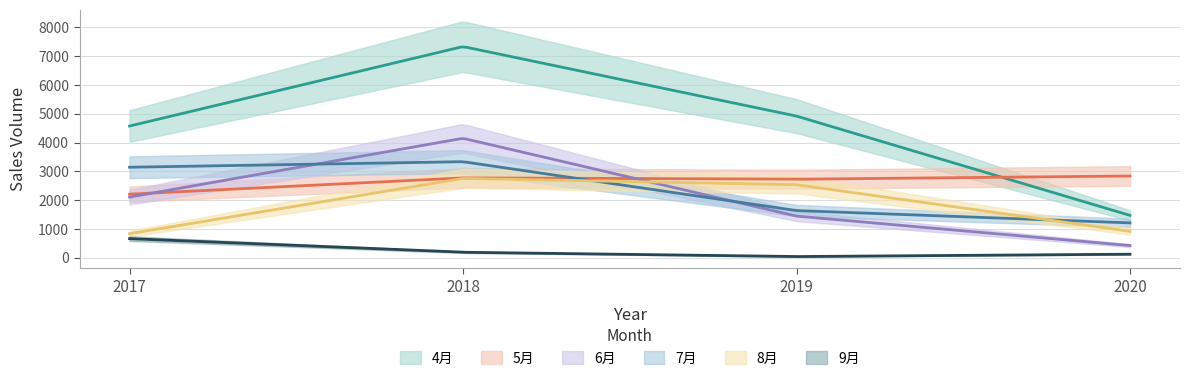

Reading left to right, list all the values displayed in this chart.

4月: 4574	7331	4919	1474
5月: 2210	2775	2729	2841
6月: 2109	4149	1449	427
7月: 3145	3337	1641	1214
8月: 839	2757	2539	922
9月: 668	195	46	128